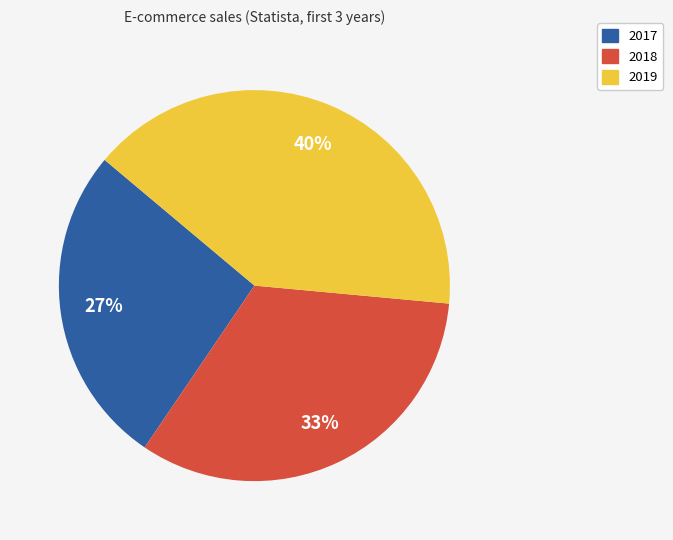

Count the number of slices in the pie.

3